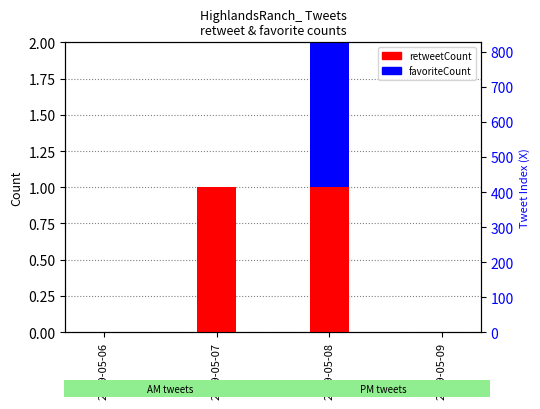

What is the spread (max minus min) of values at 2019-05-08?

13